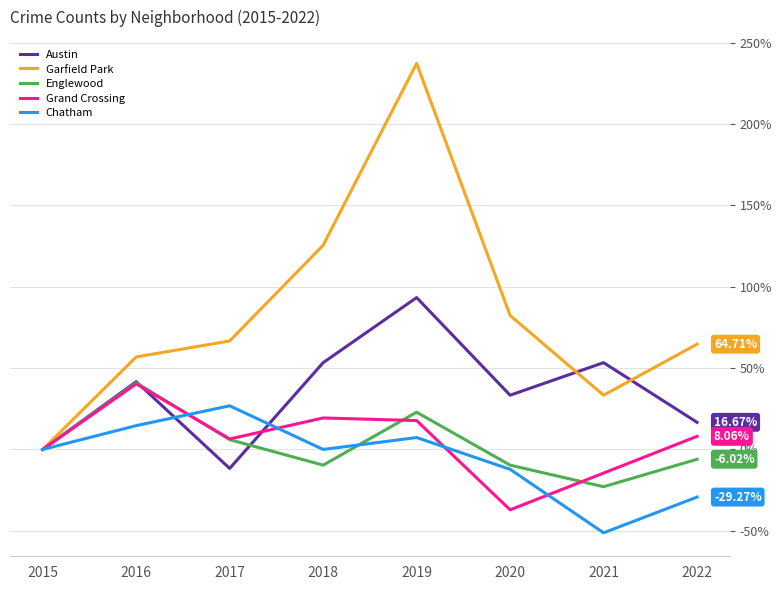

What is the maximum value shown in the chart?

237.3